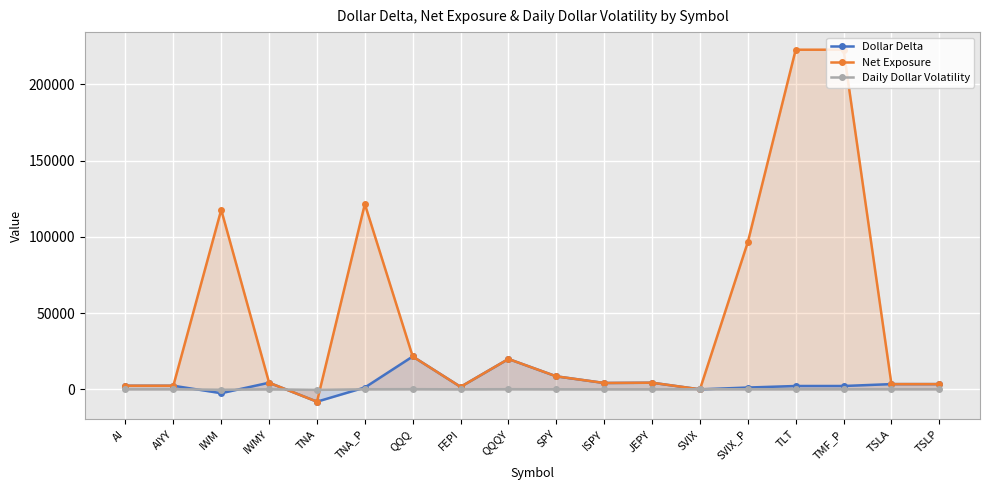

Count the number of categories in the chart.

18